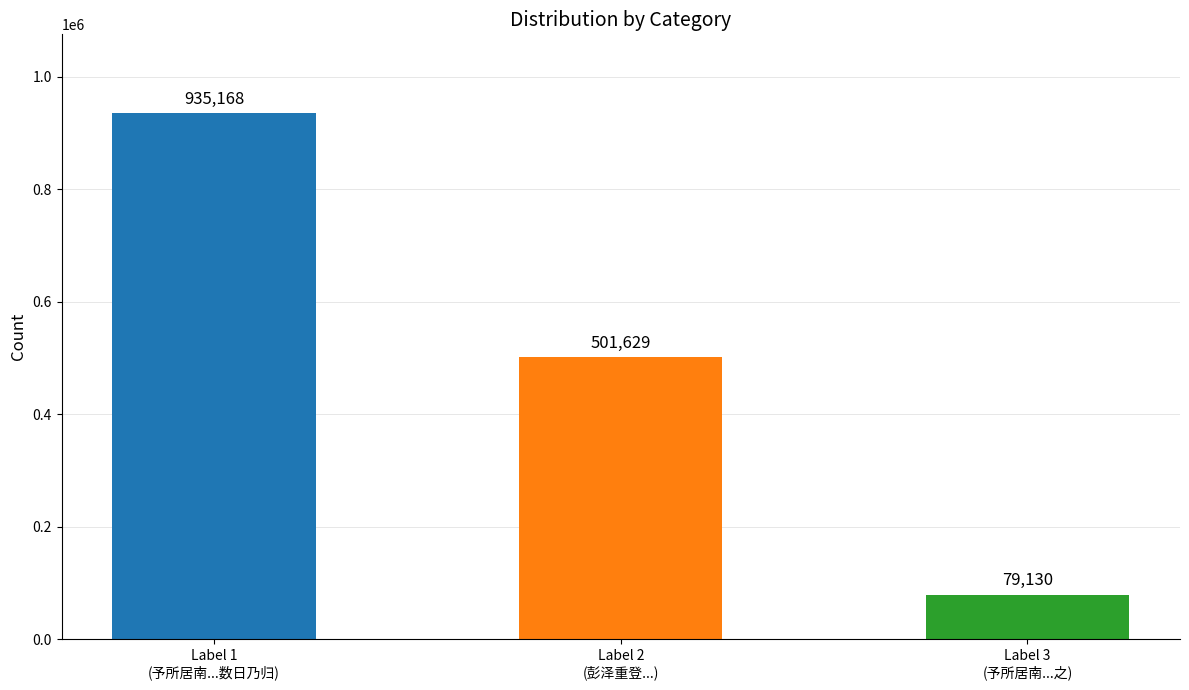

Approximately how many times larger is the value at Label 1
(予所居南...数日乃归) compared to Label 2
(彭泽重登...)?

1.9